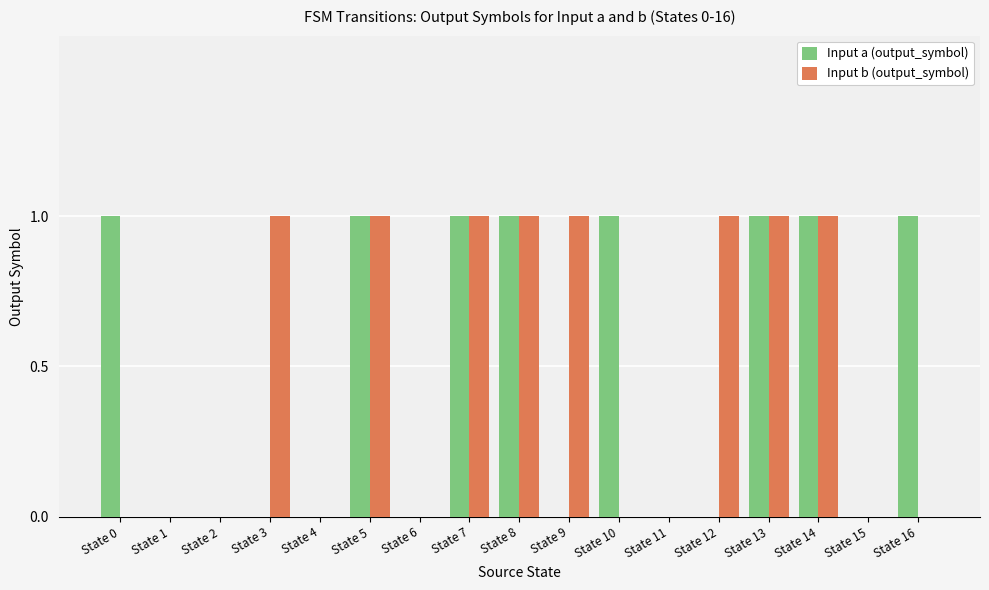

Is the value of Input b (output_symbol) at State 15 greater than the value of Input a (output_symbol) at State 7?

No